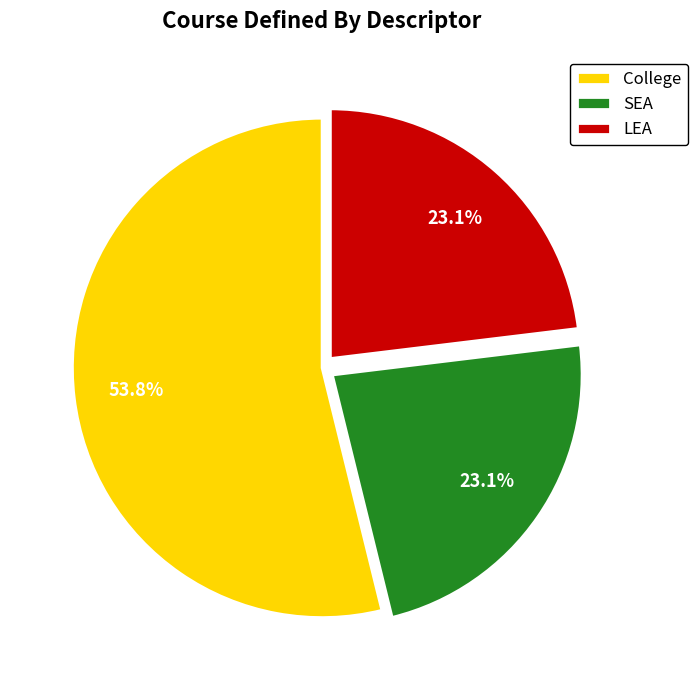

What percentage is NOT represented by College?

46.2%